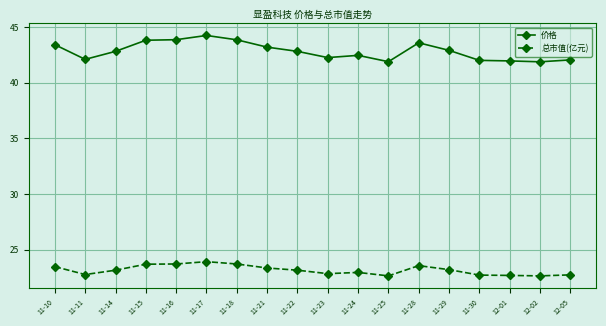

What is the sum of the 价格 values at 12-05 and 11-23?

84.3